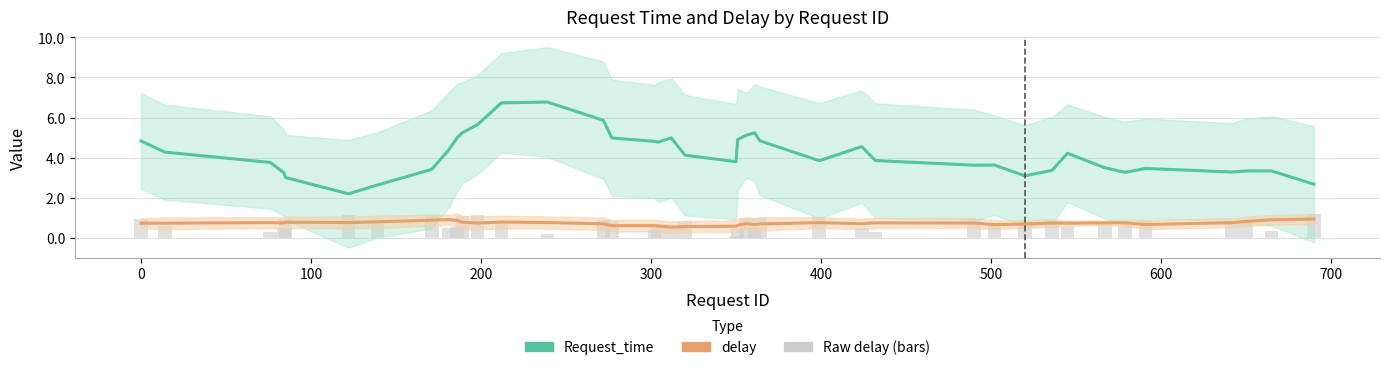

Reading right to left, extract all data points from this chart.

Request_time: 2.7	3.4	3.3	3.3	3.5	3.3	3.5	4.2	3.4	3.1	3.6	3.6	3.9	4.6	3.9	4.8	5.2	5.1	4.9	3.8	4.1	5.0	4.8	4.8	5.0	5.9	6.8	6.7	5.7	5.2	5.0	4.4	3.4	2.6	2.2	3.0	3.3	3.8	4.3	4.8
delay: 1.0	0.9	0.8	0.8	0.7	0.8	0.8	0.7	0.8	0.7	0.7	0.8	0.8	0.7	0.8	0.7	0.7	0.7	0.6	0.6	0.6	0.6	0.6	0.6	0.6	0.7	0.8	0.8	0.8	0.8	0.9	0.9	0.9	0.8	0.8	0.8	0.8	0.8	0.7	0.7